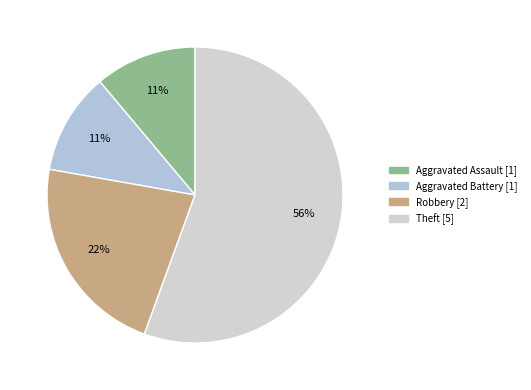

What is the ratio of the value at Theft to the value at Aggravated Battery?

5.0